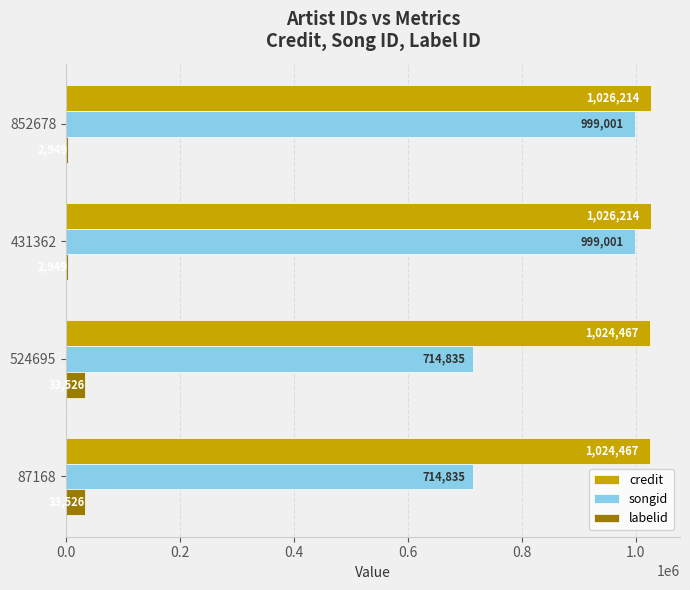

What is the sum of the credit values at 524695 and 852678?

2050681